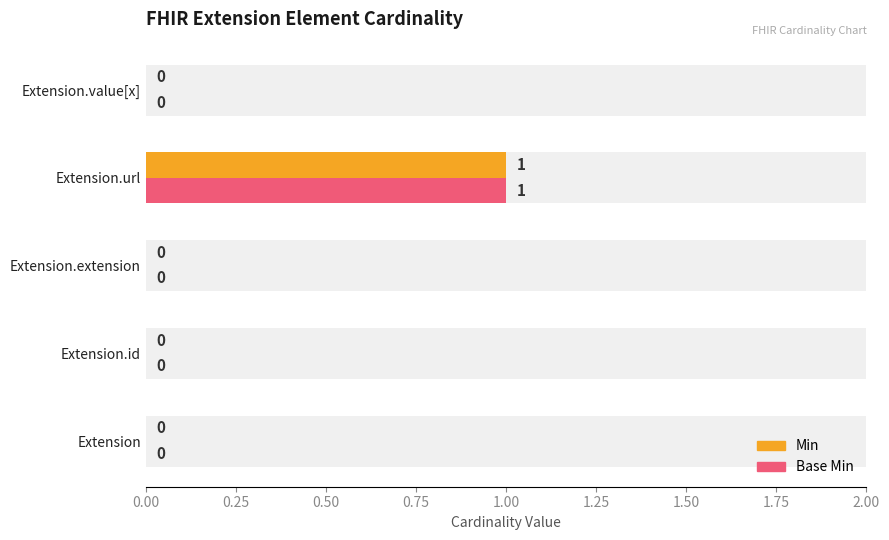

Does the chart contain any negative values?

No